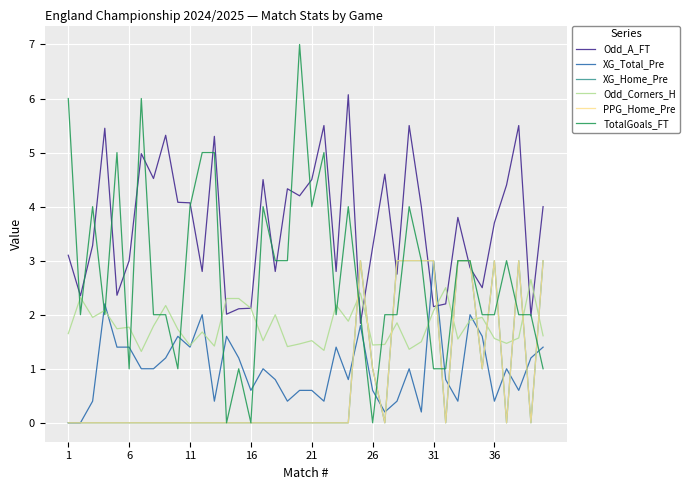

Does the chart display data point markers on the line(s)?

No